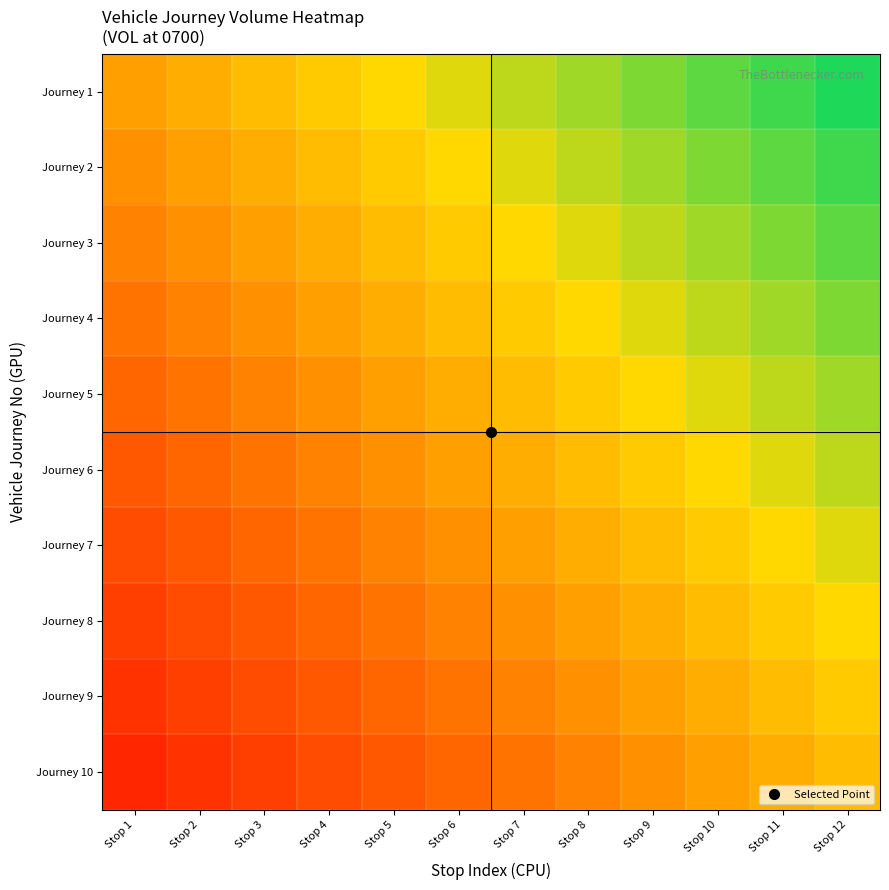

How many series are shown in this chart?

10